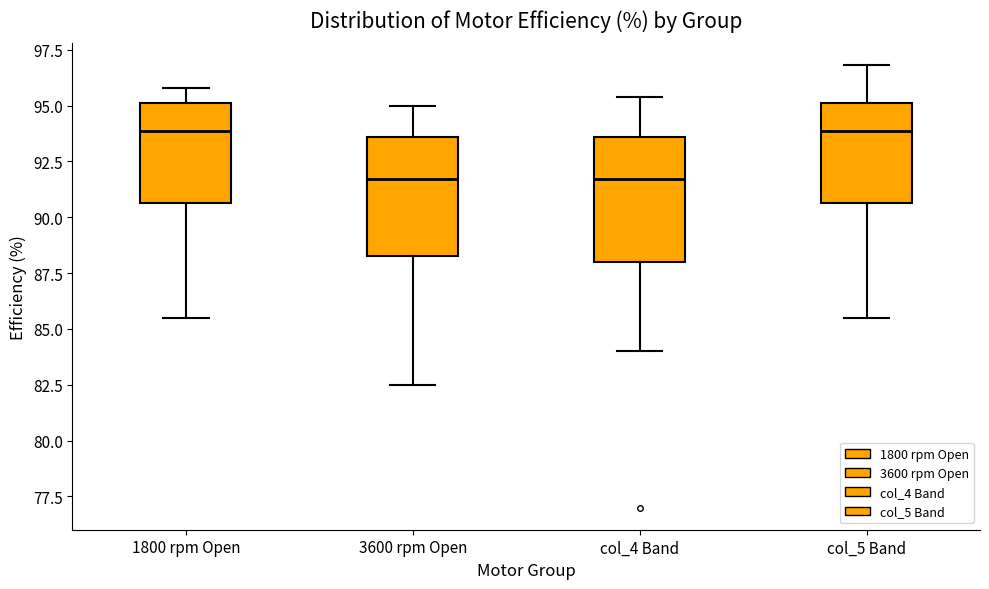

Reading left to right, read every box against the y-axis: the position of its median line, the range the box covers, and the ends of its whiskers. The values are not printed on the chart, so give them approximately, as read against the axis.

1800 rpm Open: median 94.0, box 90.5 to 95.0, whiskers 85.5 to 96.0
3600 rpm Open: median 91.5, box 88.5 to 93.5, whiskers 82.5 to 95.0
col_4 Band: median 91.5, box 88.0 to 93.5, whiskers 84.0 to 95.5
col_5 Band: median 94.0, box 90.5 to 95.0, whiskers 85.5 to 97.0